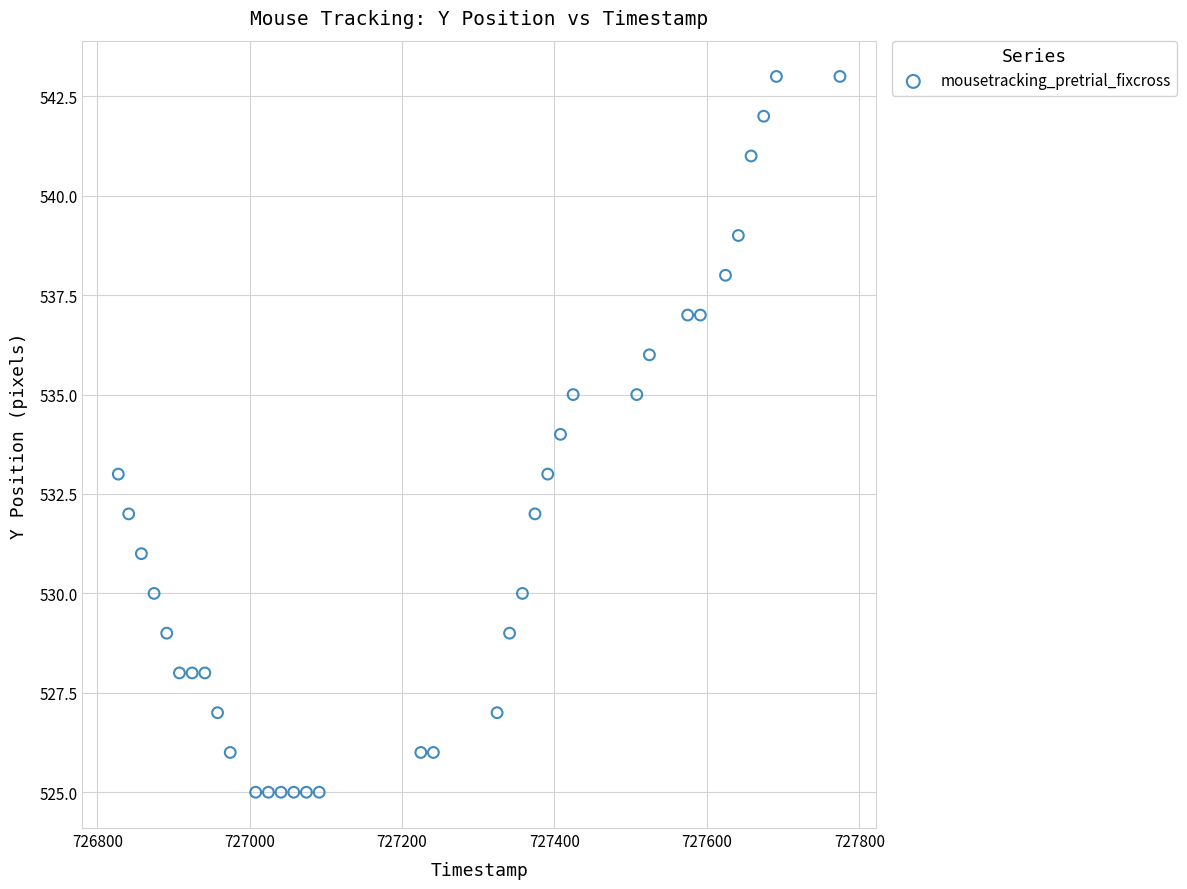

What is the range of Y values (max minus min)?

18